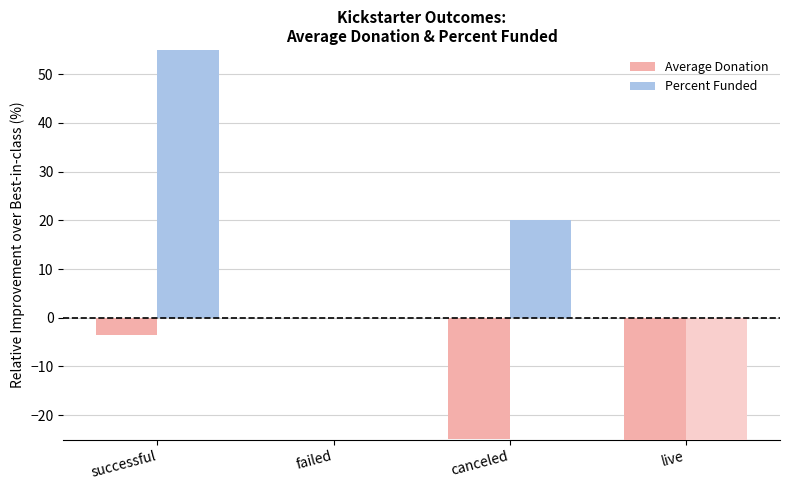

Reading left to right, extract all data points from this chart.

Average Donation: successful=-3.6	failed=0.0	canceled=-24.9	live=-62.6
Percent Funded: successful=377.9	failed=0.0	canceled=20.2	live=-63.2